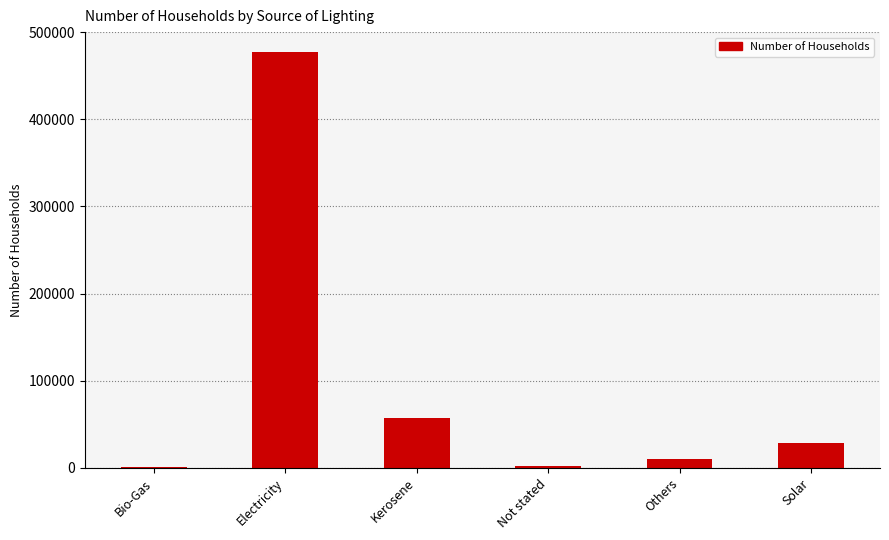

What is the sum of all values?

577682